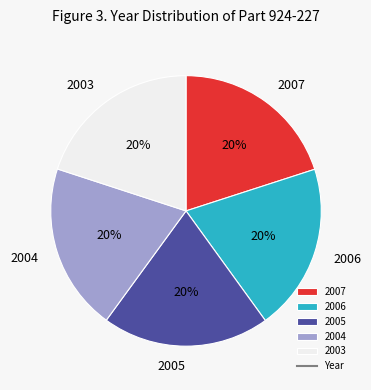

Approximately how many times larger is the value at 2005 compared to 2007?

1.0